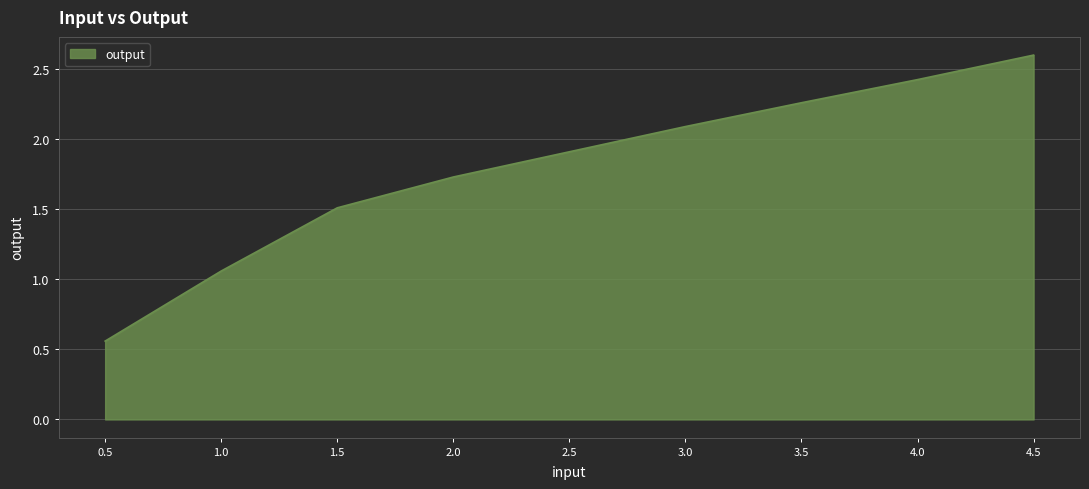

At which category does the chart reach its minimum across all series?

0.5